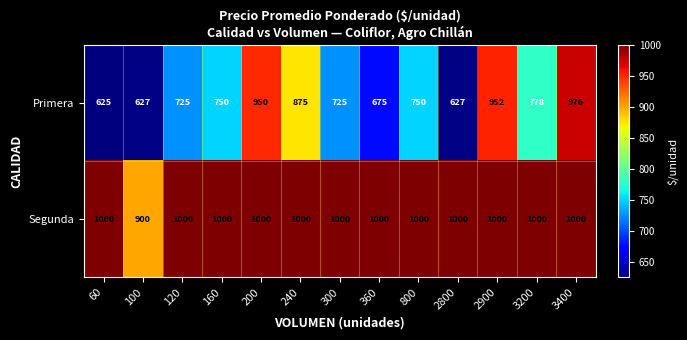

True or false: Segunda has a value of 1000 at 300.

True